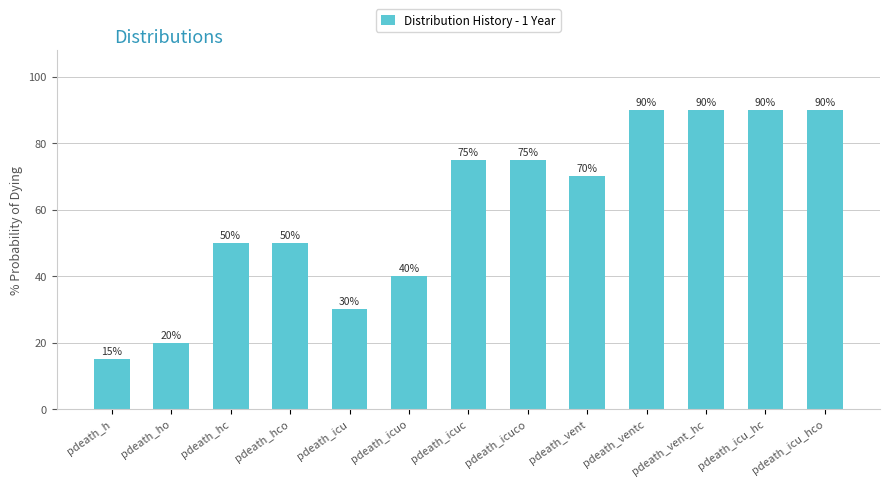

What is the difference between the maximum and minimum values?

75